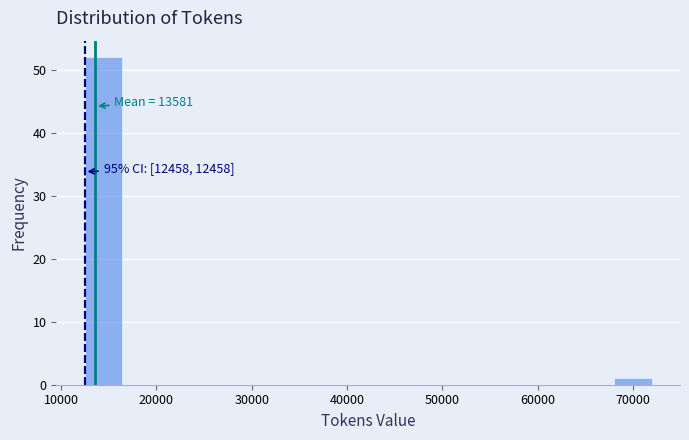

Around what value on the x-axis is the tallest bar? Give the approximate position of its centre, as read against the axis.

14000